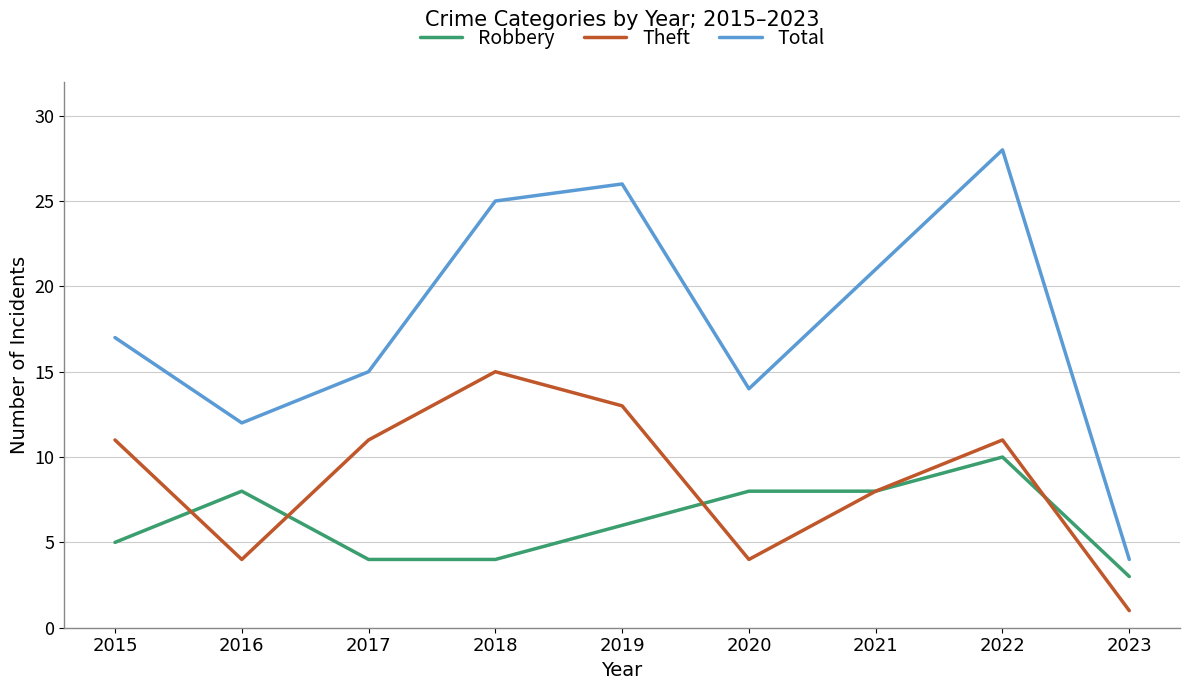

At which category is the sum across all series the highest?

2022